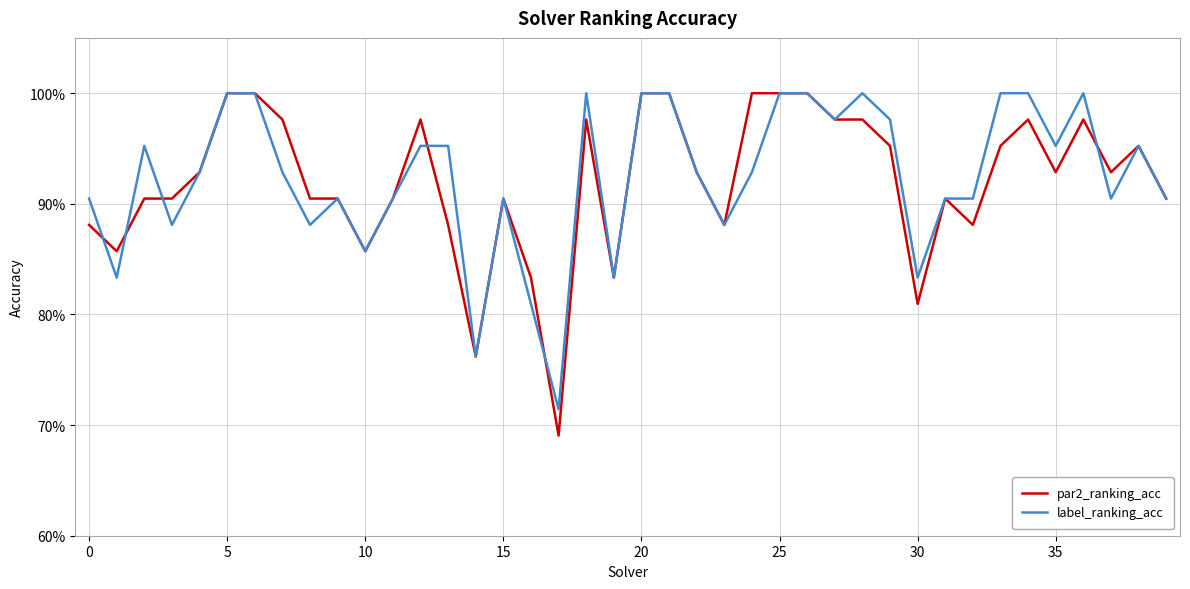

What is the label of the 28th point from the right?

12